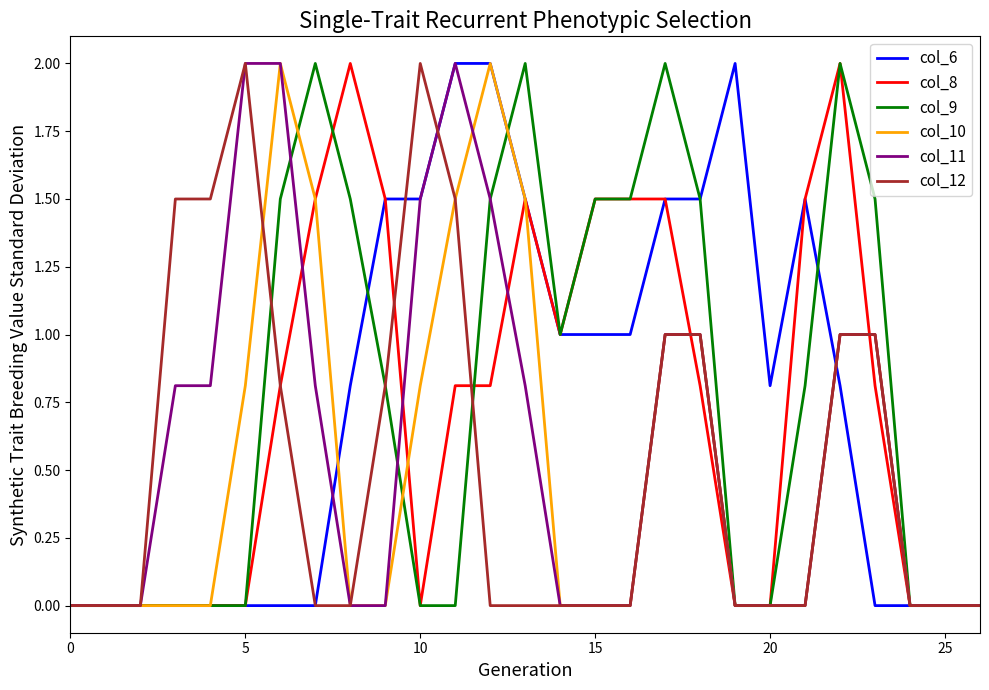

What is the sum of all col_8 values?

19.6